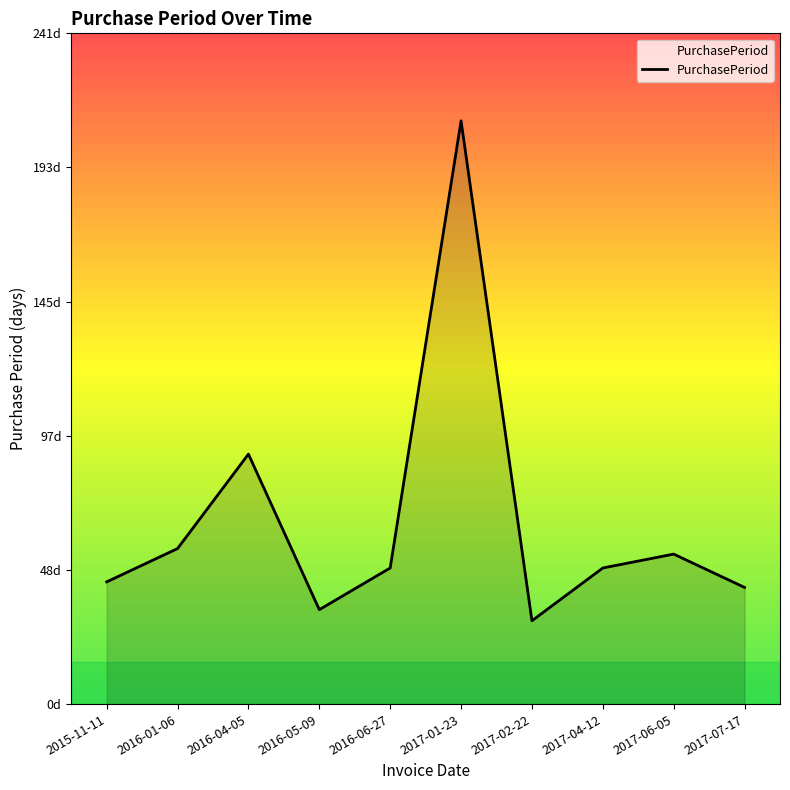

Does the chart have visible grid lines?

No